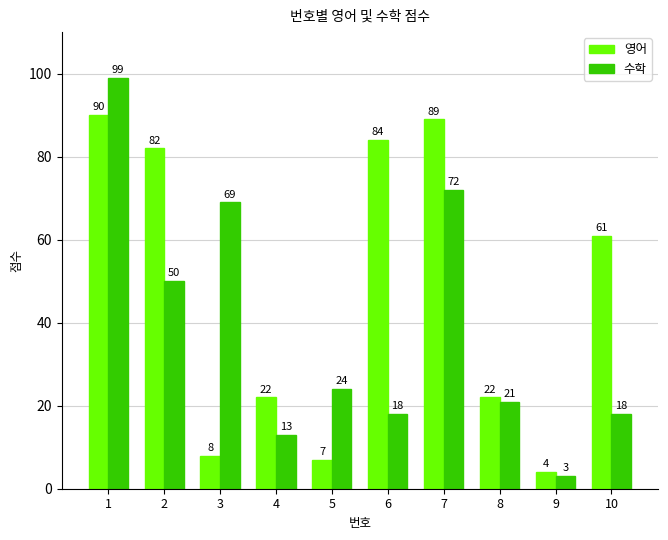

List the series in order of their overall mean, highest first.

영어, 수학